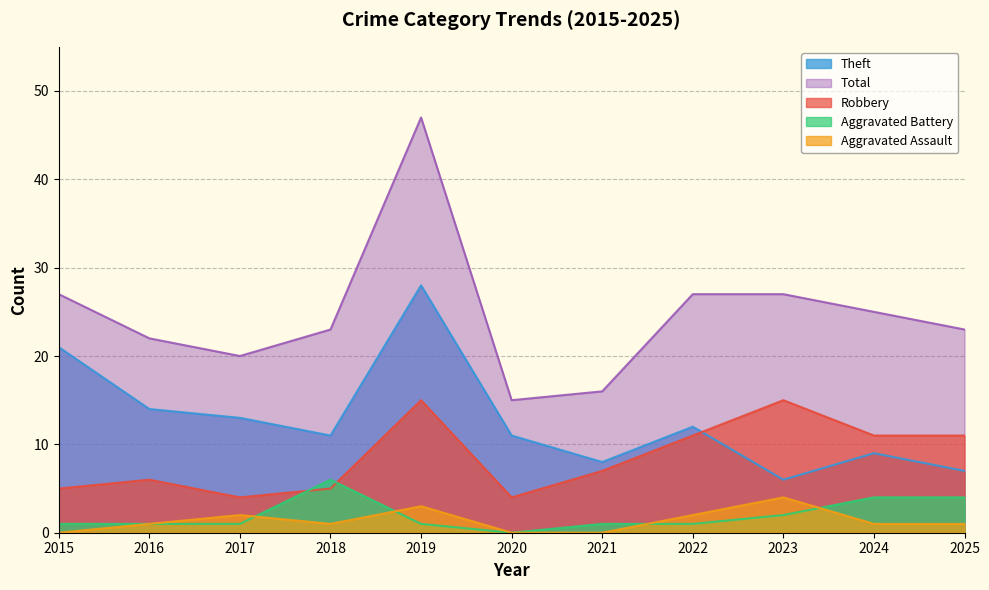

In Aggravated Battery, how many points are higher than both neighbors (excluding endpoints)?

1